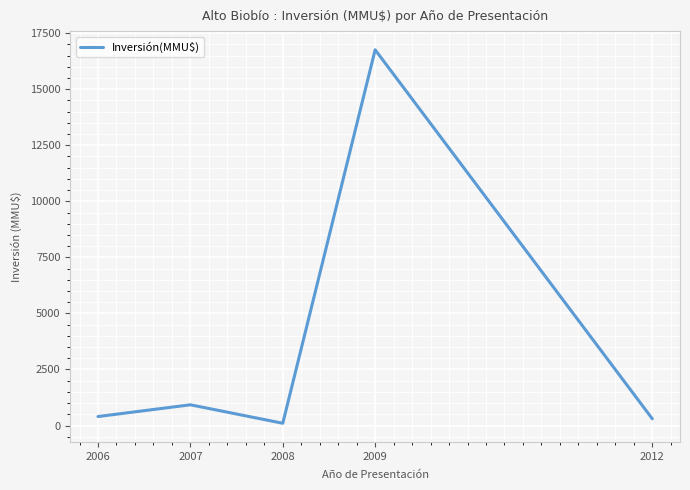

The value at 2007 is 924. True or false?

True